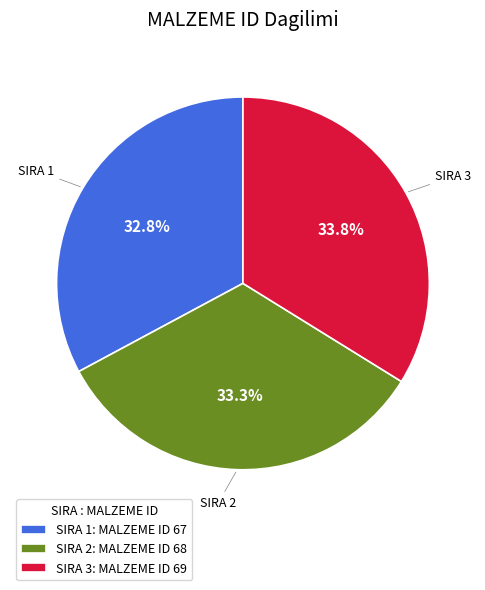

Is the sum of SIRA 1: MALZEME ID 67 and SIRA 3: MALZEME ID 69 greater than half?

Yes